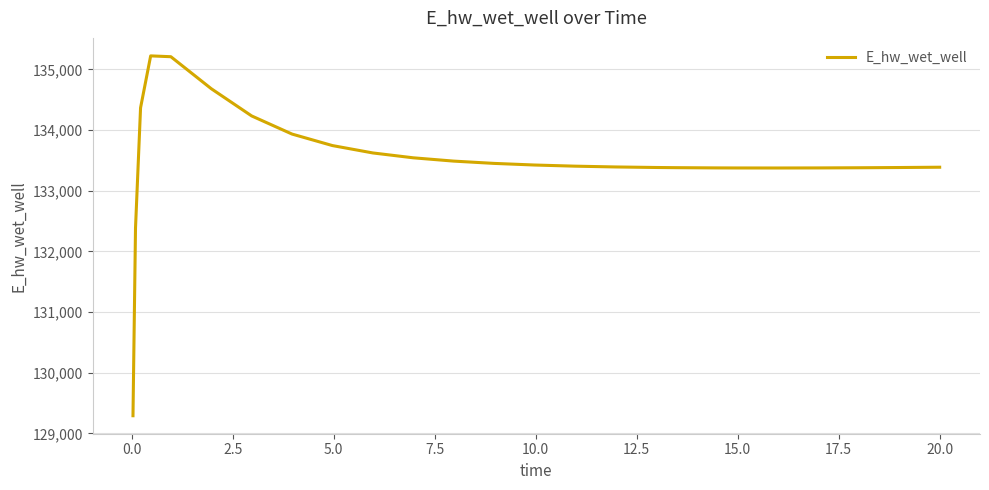

What is the greatest value displayed?

135223.4